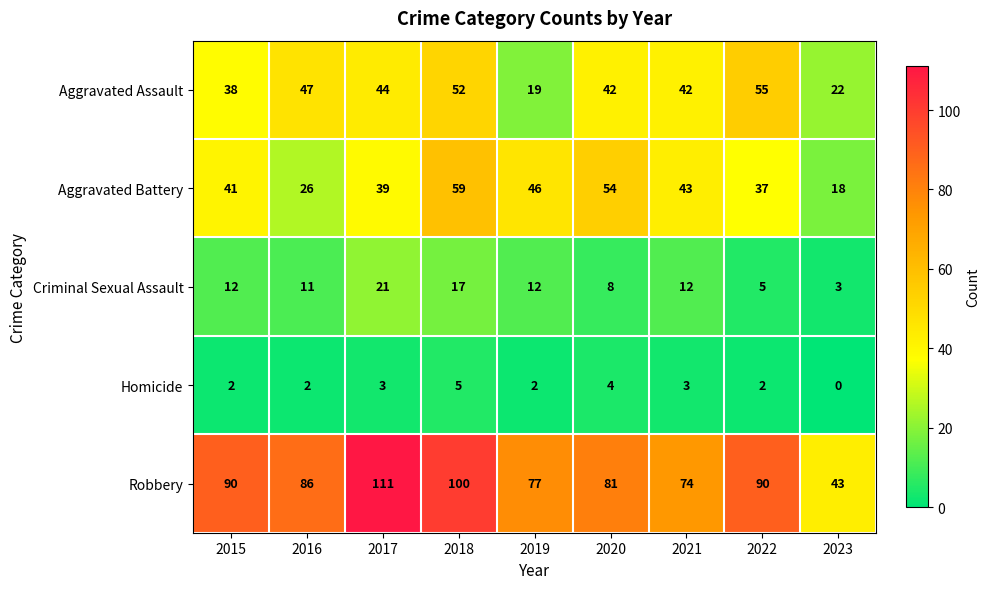

Rank the series at 2020 from lowest to highest value.

Homicide, Criminal Sexual Assault, Aggravated Assault, Aggravated Battery, Robbery